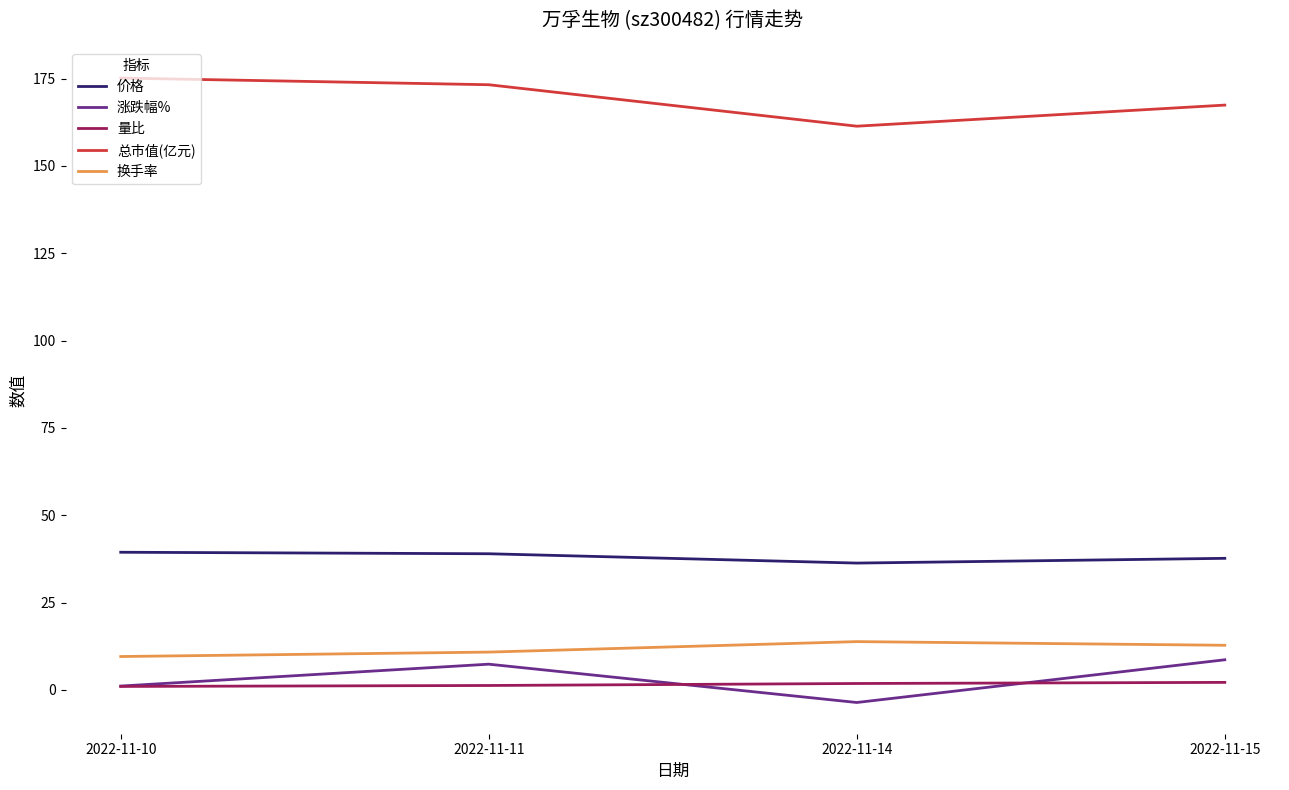

What is the greatest value displayed?

175.1